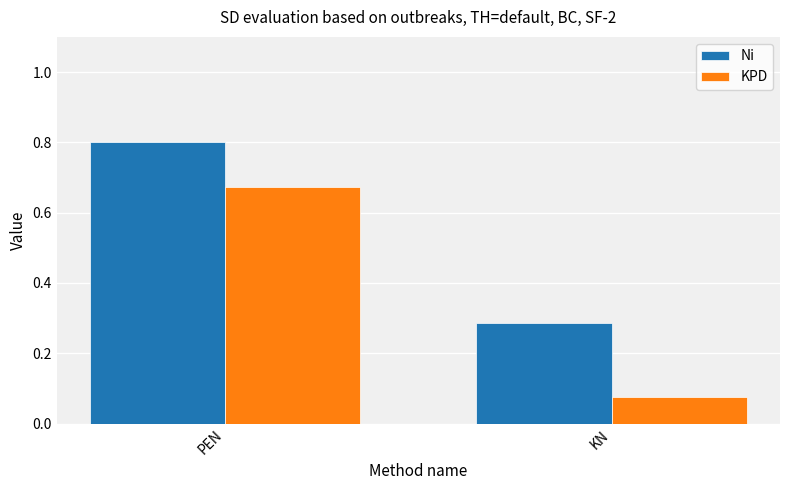

What are all the series names shown in the legend?

Ni, KPD